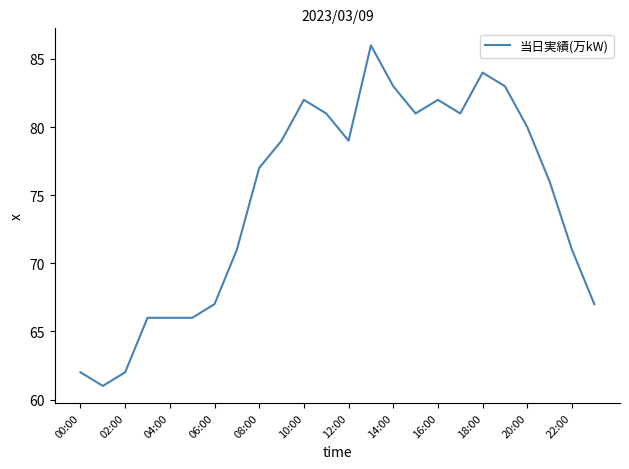

What is the smallest value displayed?

61